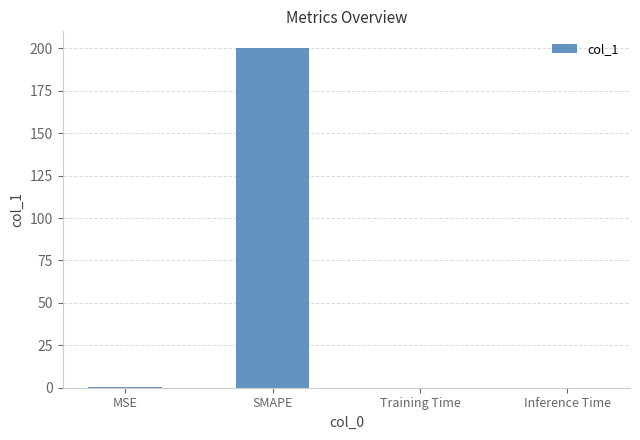

Read the value at SMAPE.

200.0